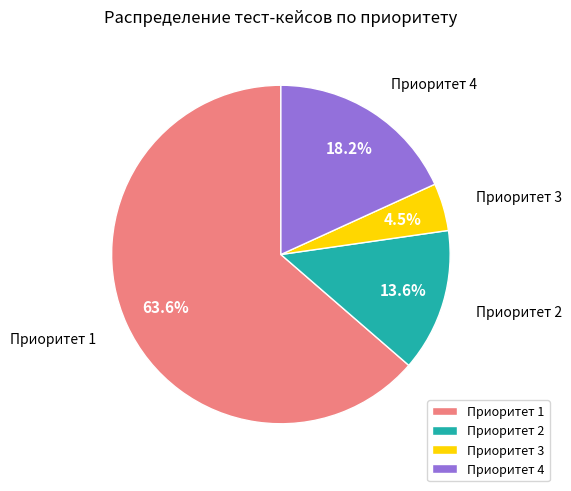

Which has a higher value, Приоритет 1 or Приоритет 3?

Приоритет 1